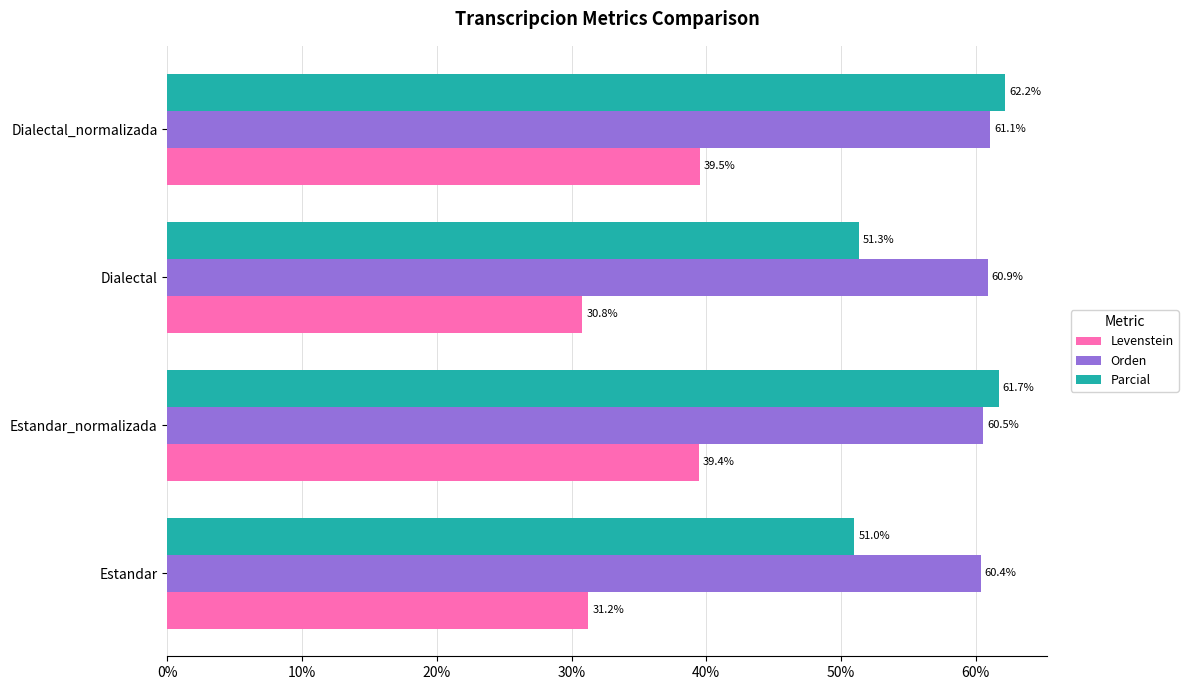

List the series in order of their overall mean, lowest first.

Levenstein, Parcial, Orden